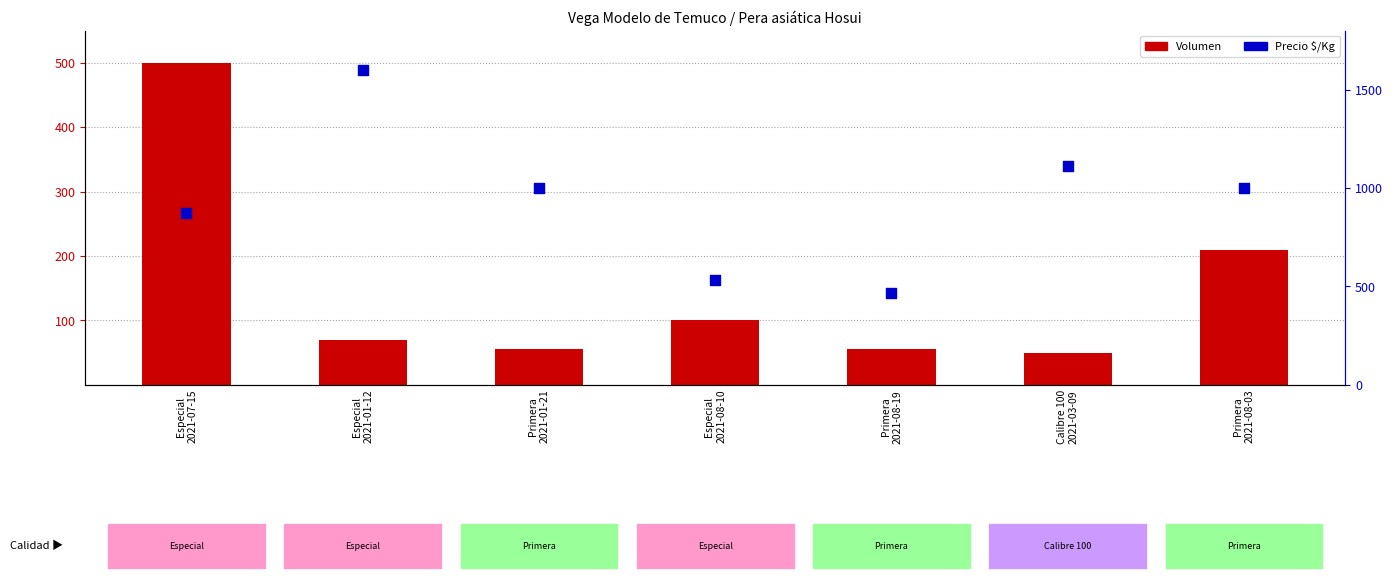

Which series reaches the maximum Y coordinate?

Precio $/Kg